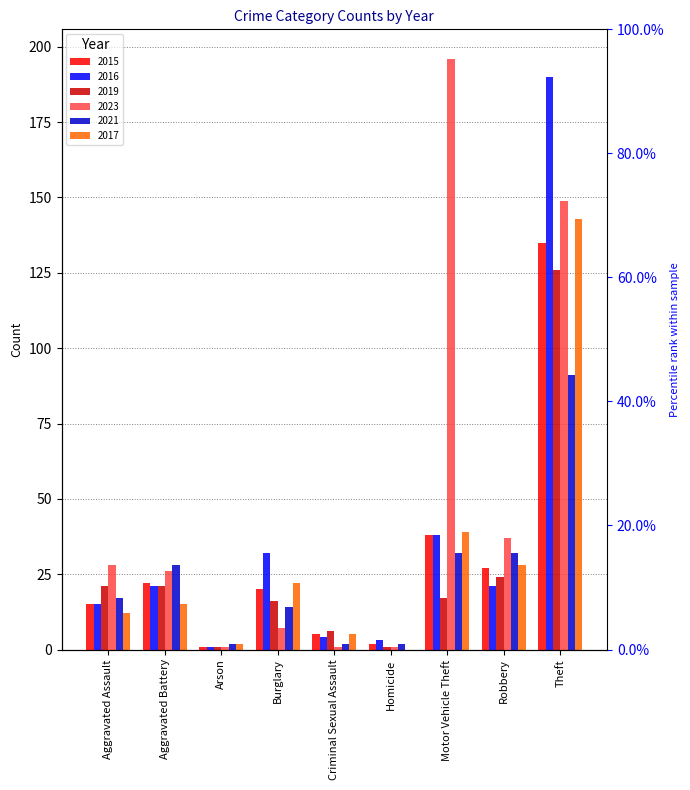

Is it true that 2021 equals 19 at Aggravated Battery?

False